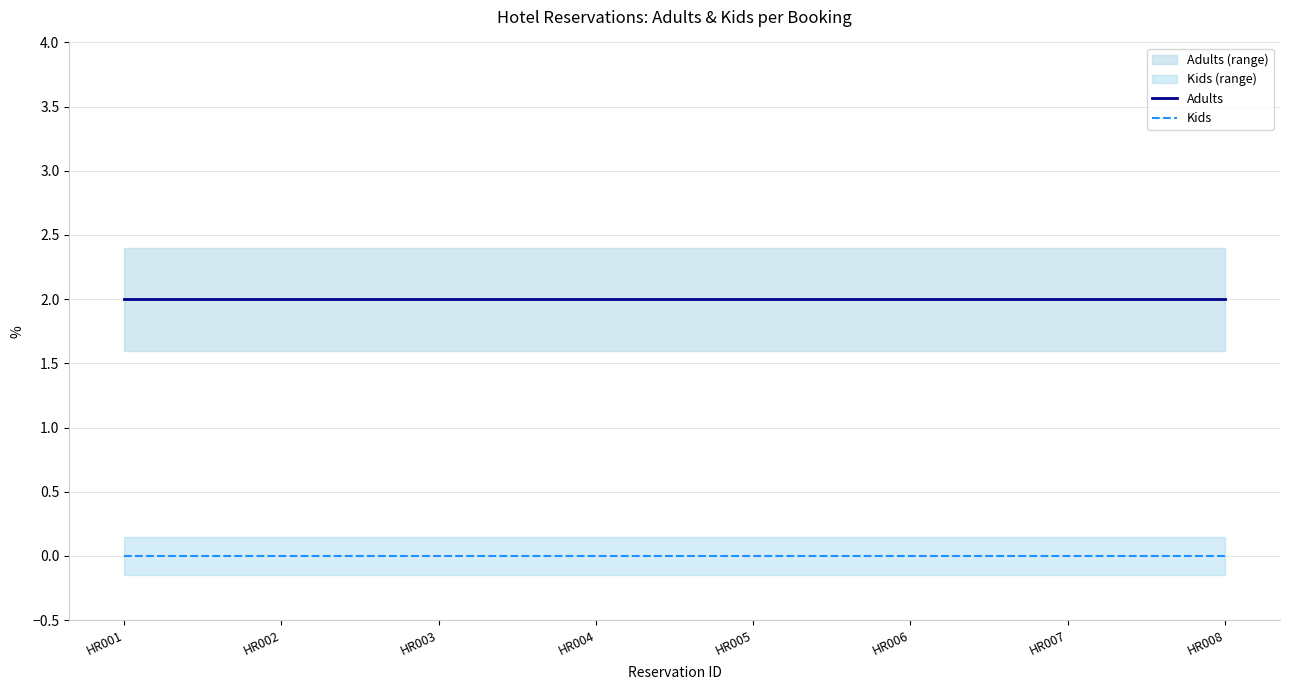

How many data points does each series have?

8